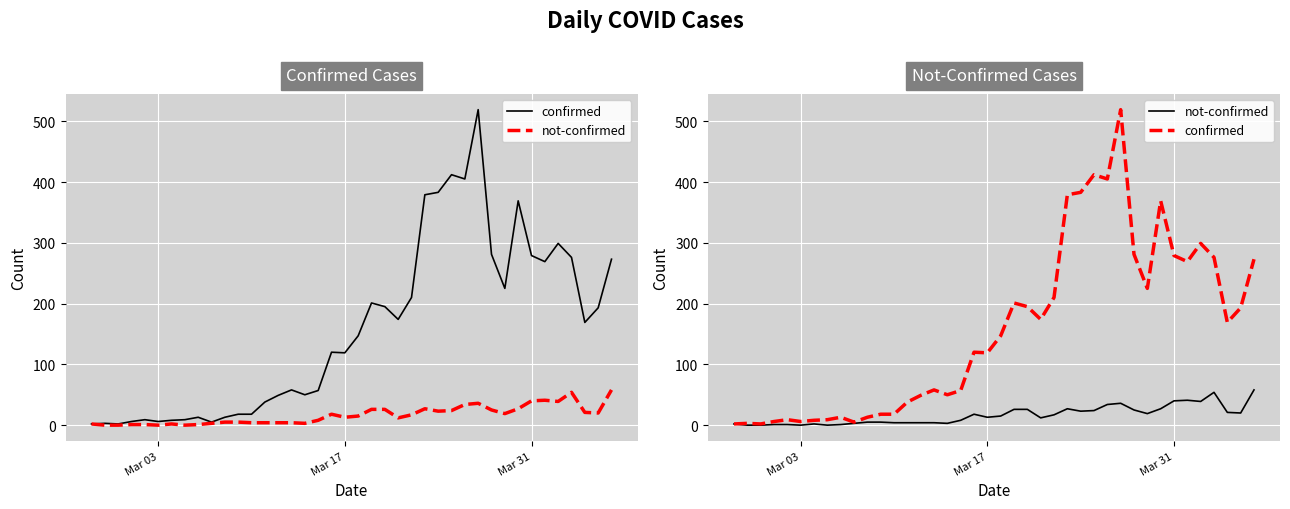

How many positive values does the not-confirmed series have?

36